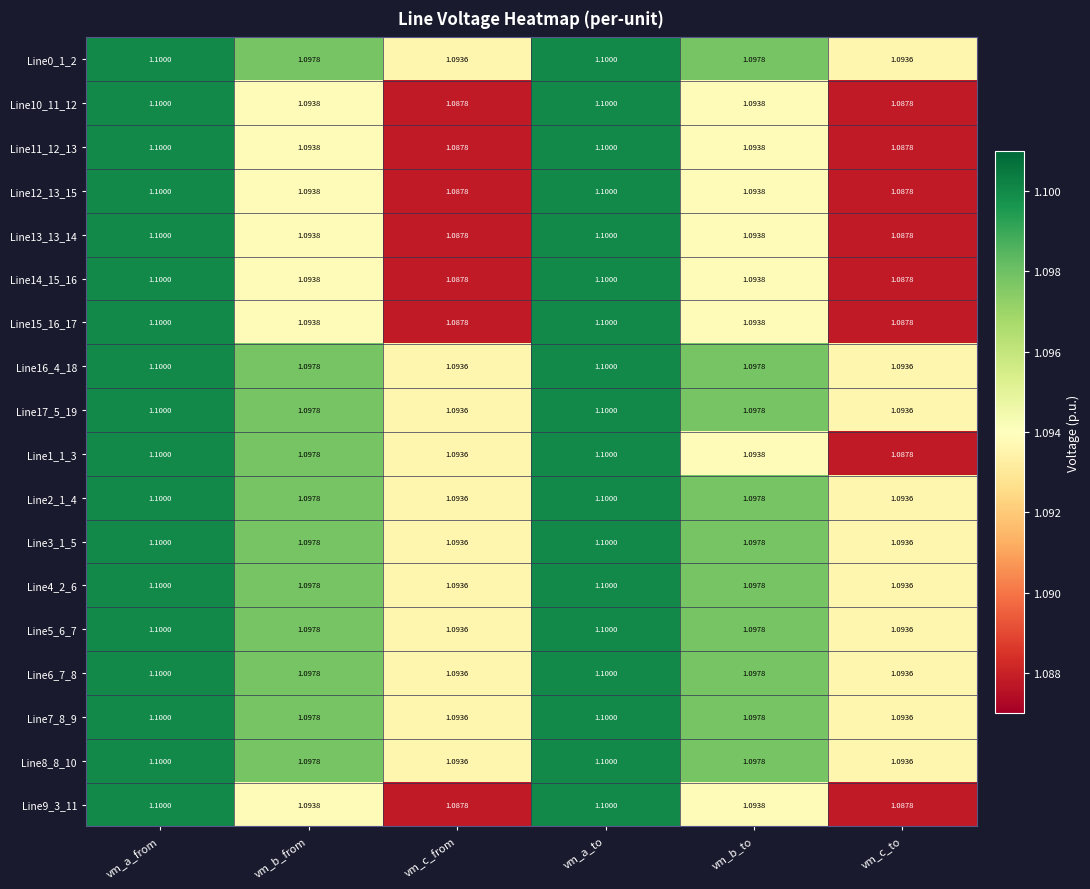

Is the value of Line8_8_10 at vm_a_to greater than the value of Line5_6_7 at vm_b_to?

Yes